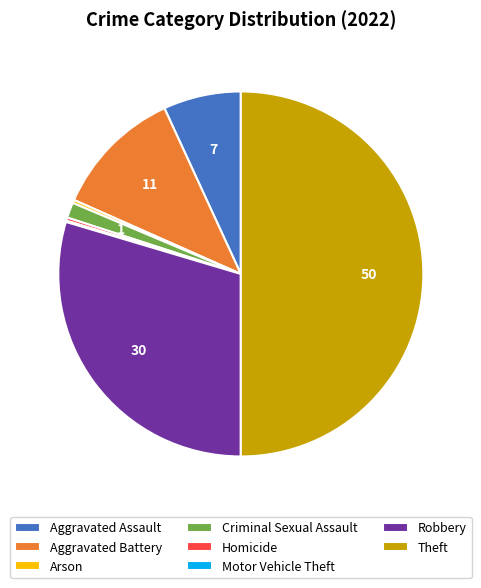

Does Aggravated Assault account for over 50% of the chart?

No